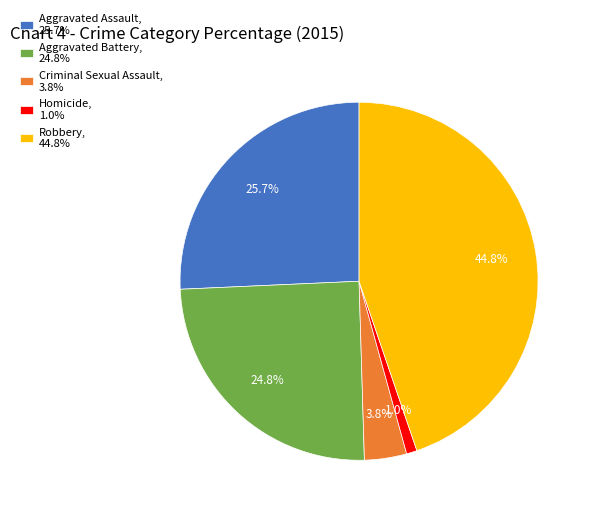

To the nearest percent, what is the average slice percentage?

20%